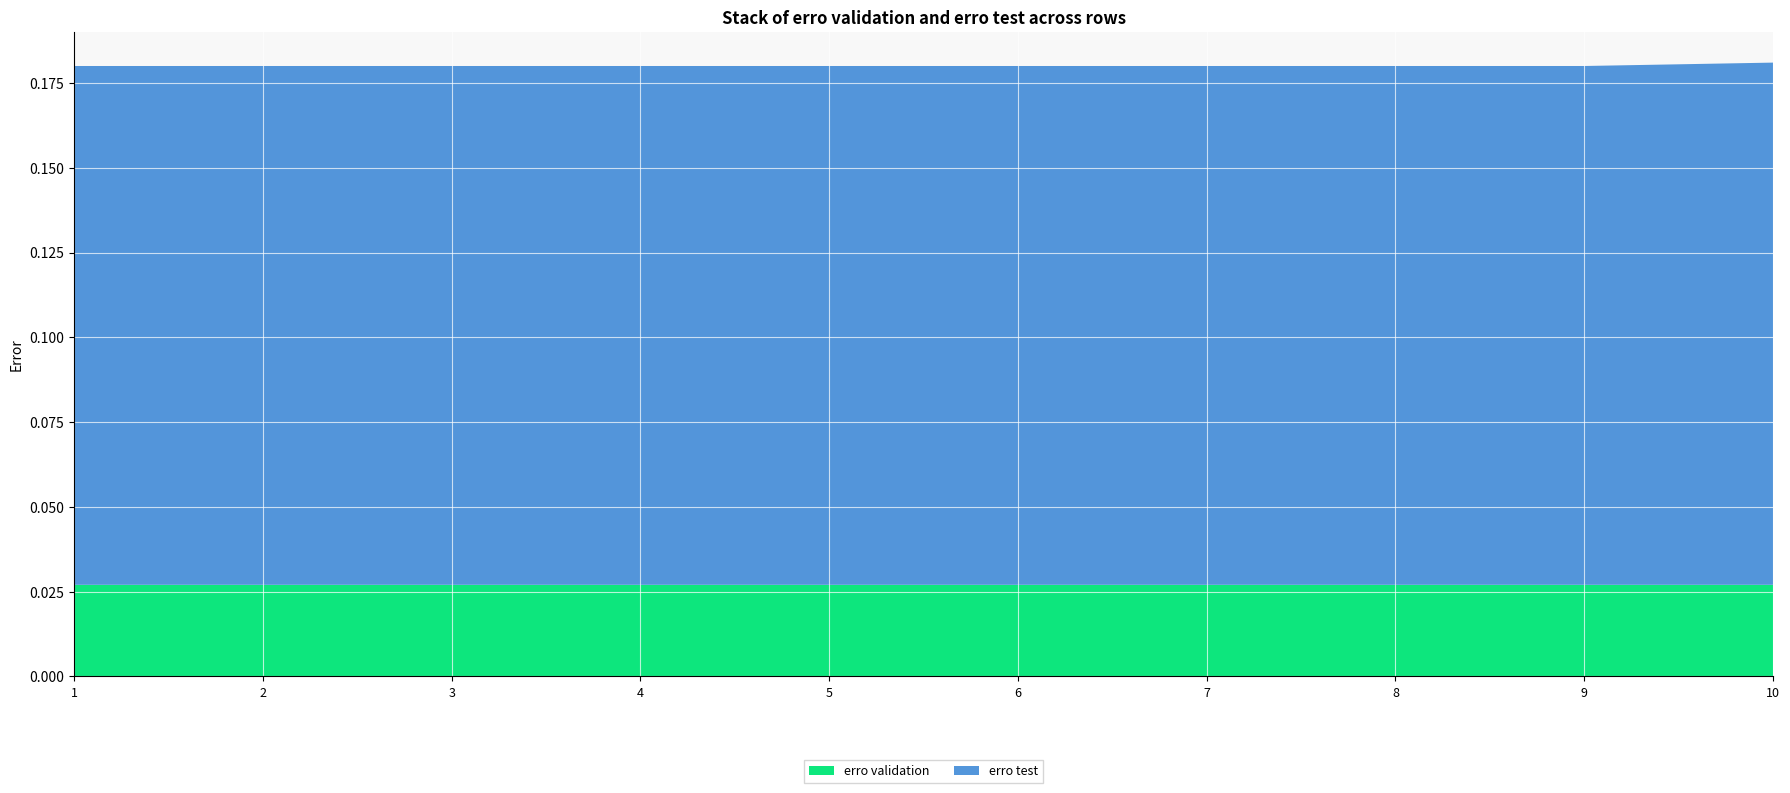

Reading right to left, extract all data points from this chart.

erro validation: 10=0.0	9=0.0	8=0.0	7=0.0	6=0.0	5=0.0	4=0.0	3=0.0	2=0.0	1=0.0
erro test: 10=0.2	9=0.2	8=0.2	7=0.2	6=0.2	5=0.2	4=0.2	3=0.2	2=0.2	1=0.2